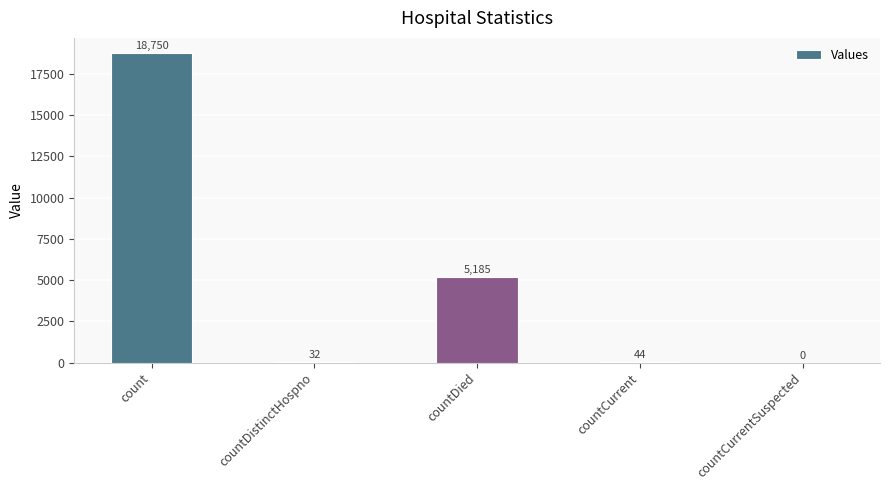

What is the maximum value shown in the chart?

18750